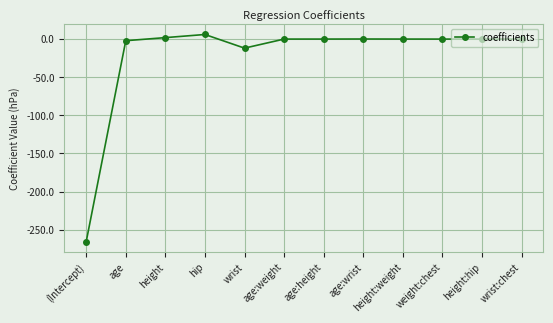

What is the label of the 1st point from the right?

wrist:chest